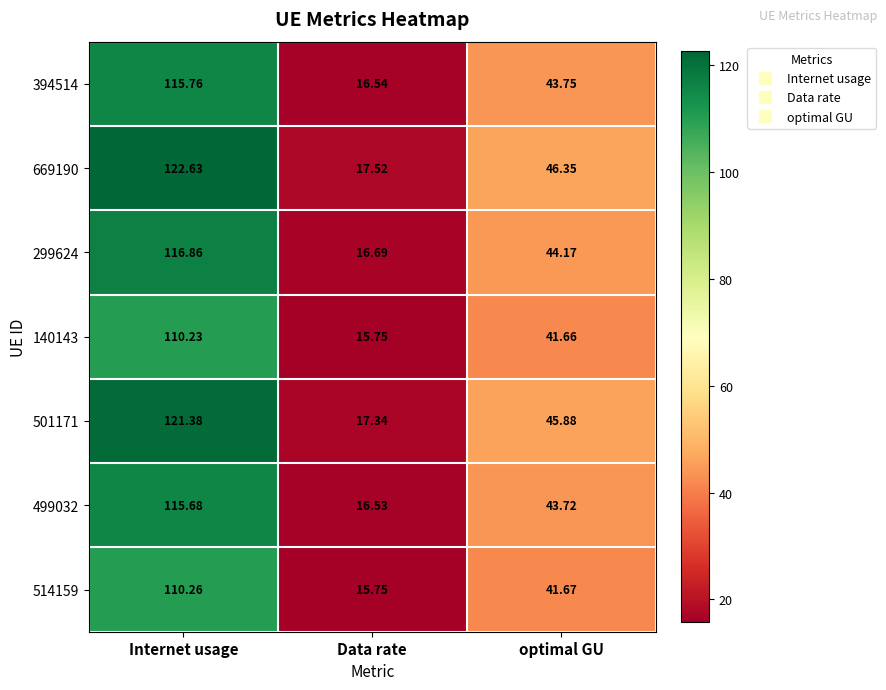

What is the greatest value displayed?

122.6